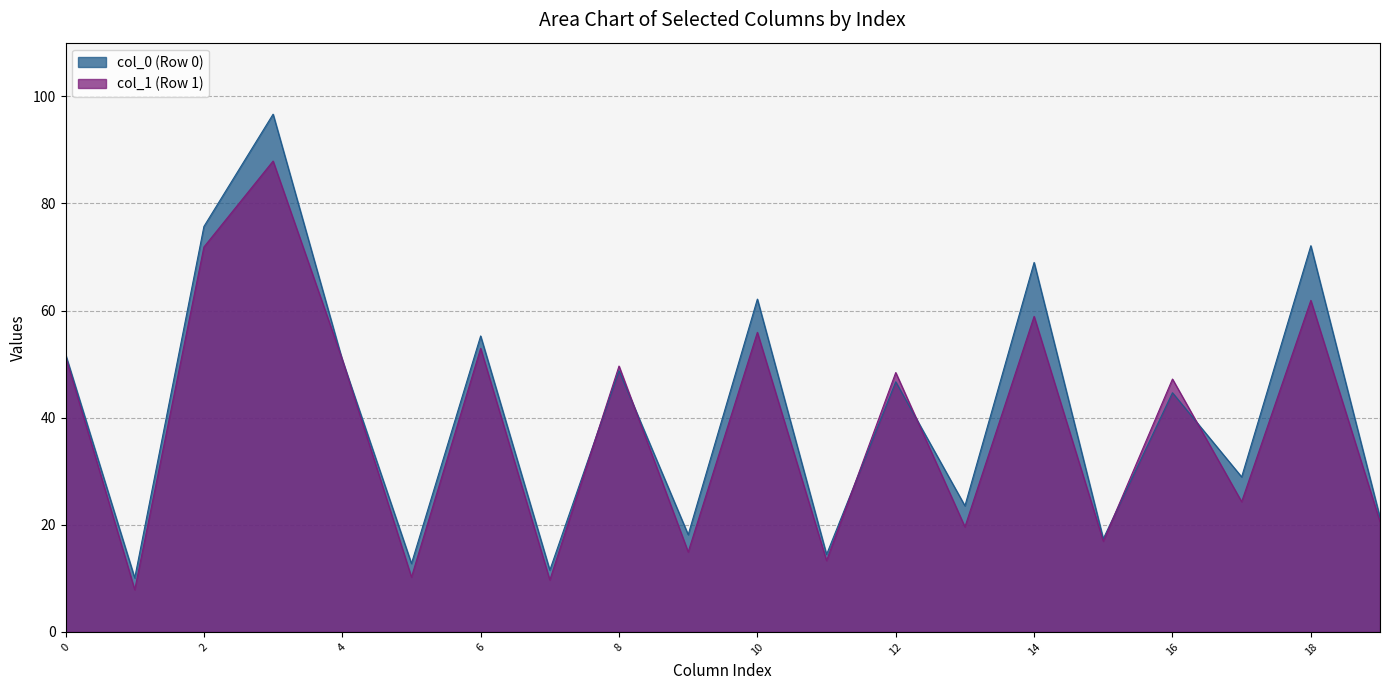

Rank the series by their maximum value, from lowest to highest.

col_1 (Row 1), col_0 (Row 0)